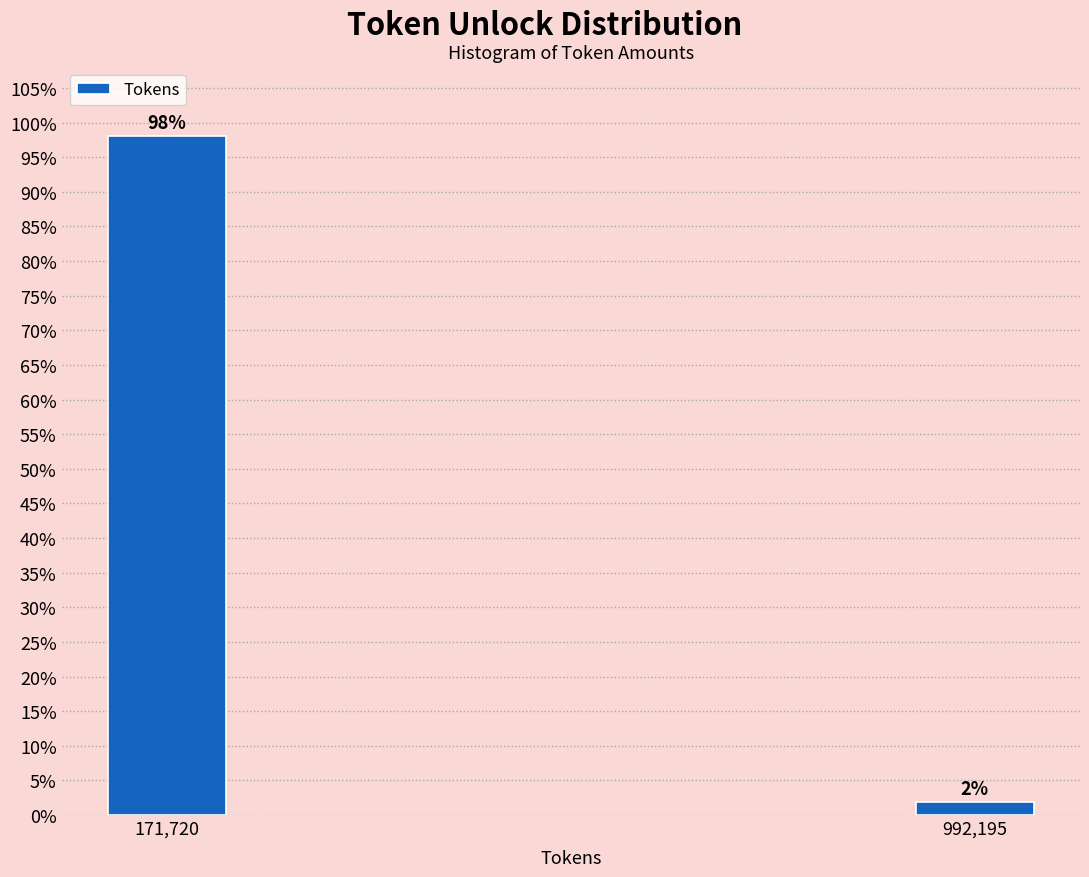

Which label corresponds to the smallest value in the chart?

992,195